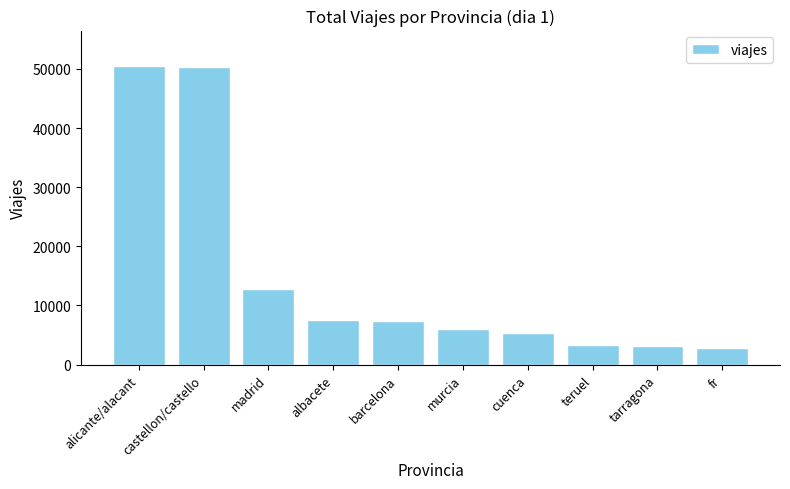

Read the value at alicante/alacant.

50436